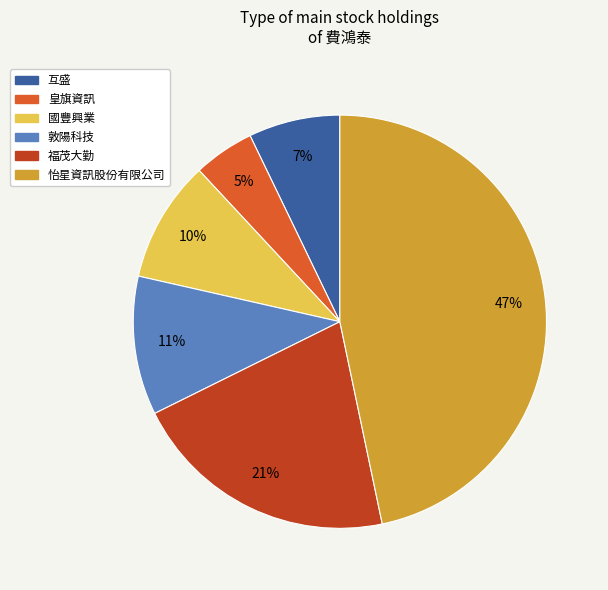

To the nearest percent, what is the average slice percentage?

17%